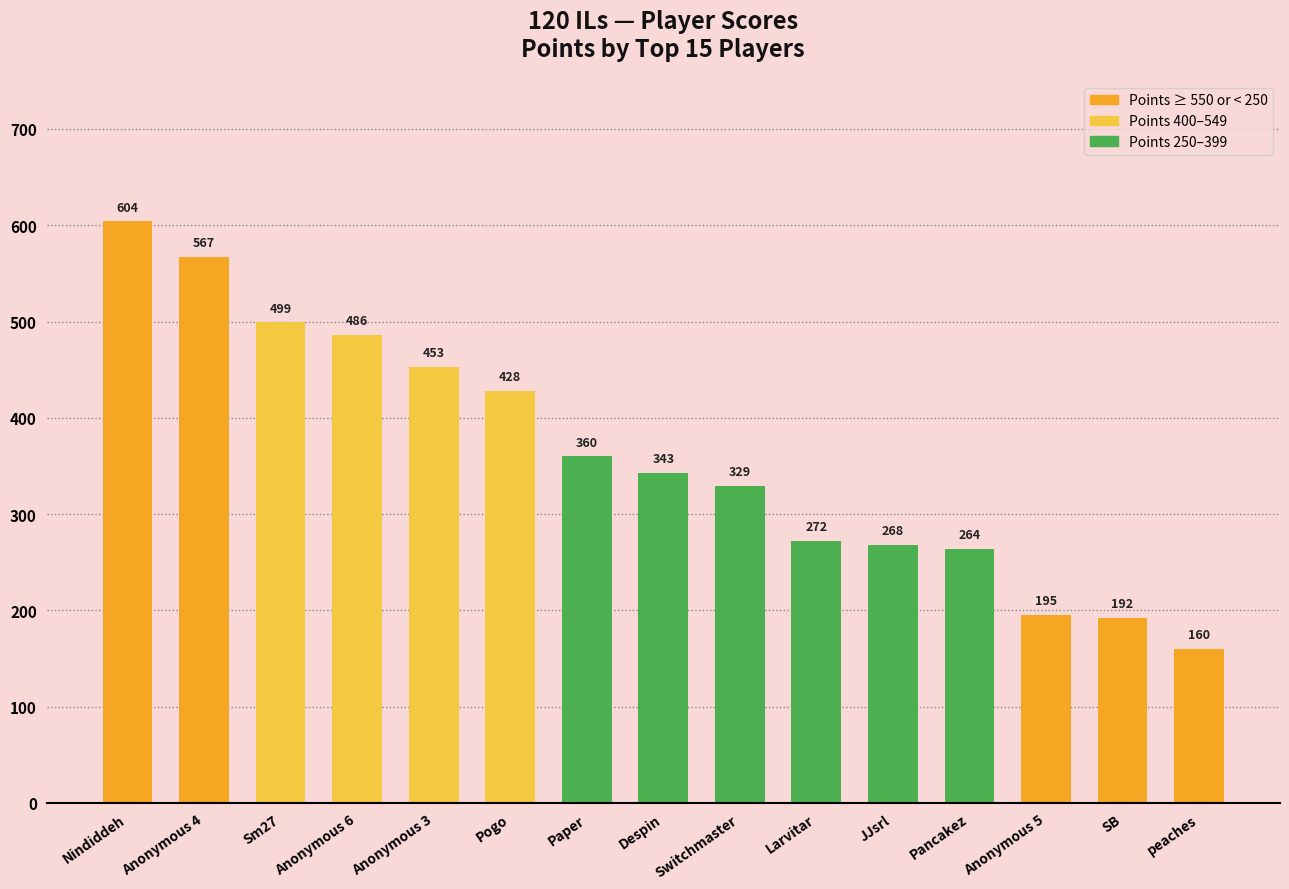

What is the difference between the maximum and minimum values?

444